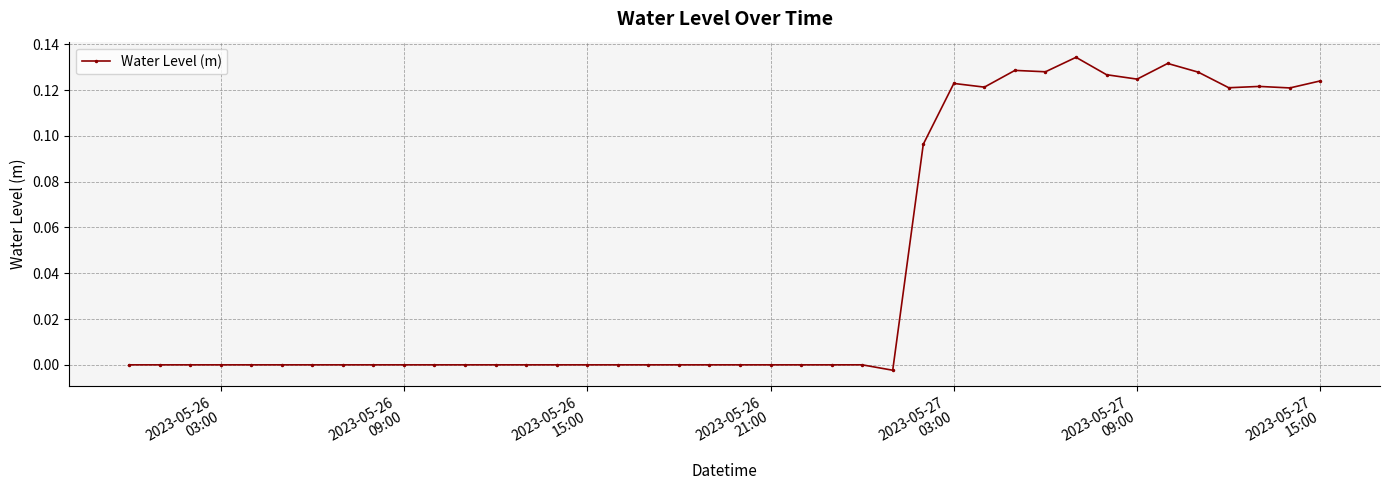

How many interior local valleys (lower than both neighbors) does the data have?

8